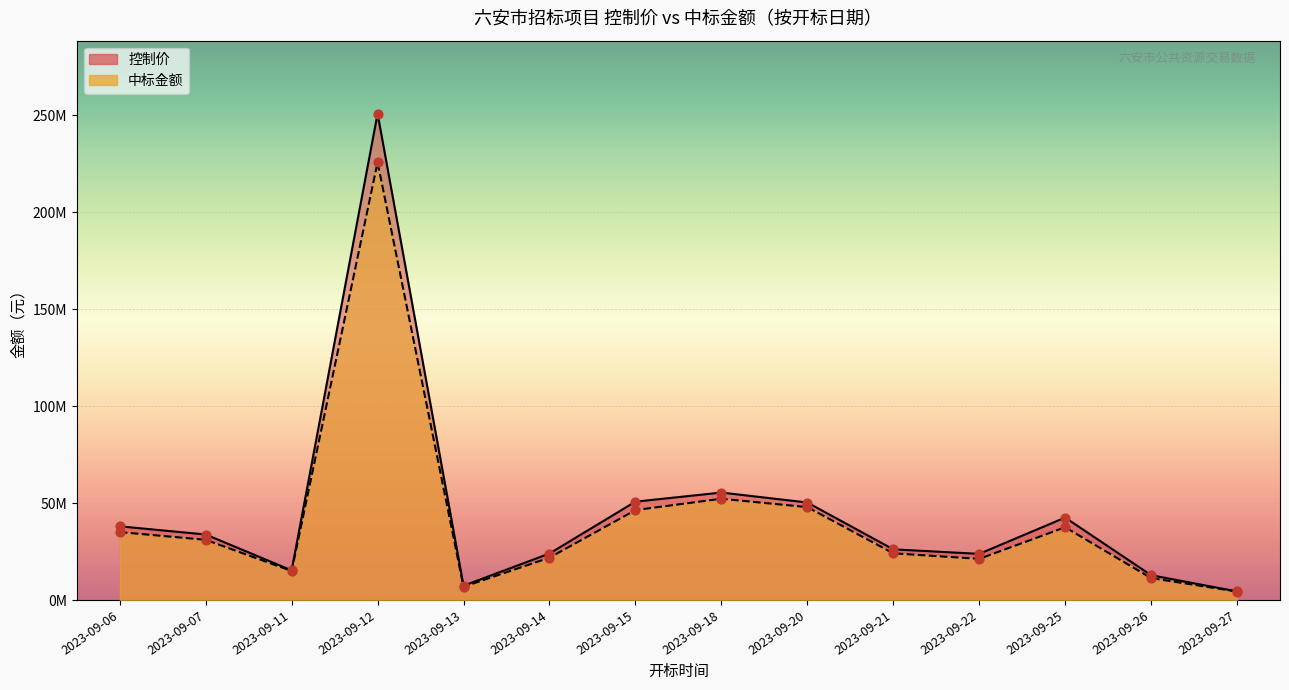

Which series reaches the minimum Y coordinate?

中标金额